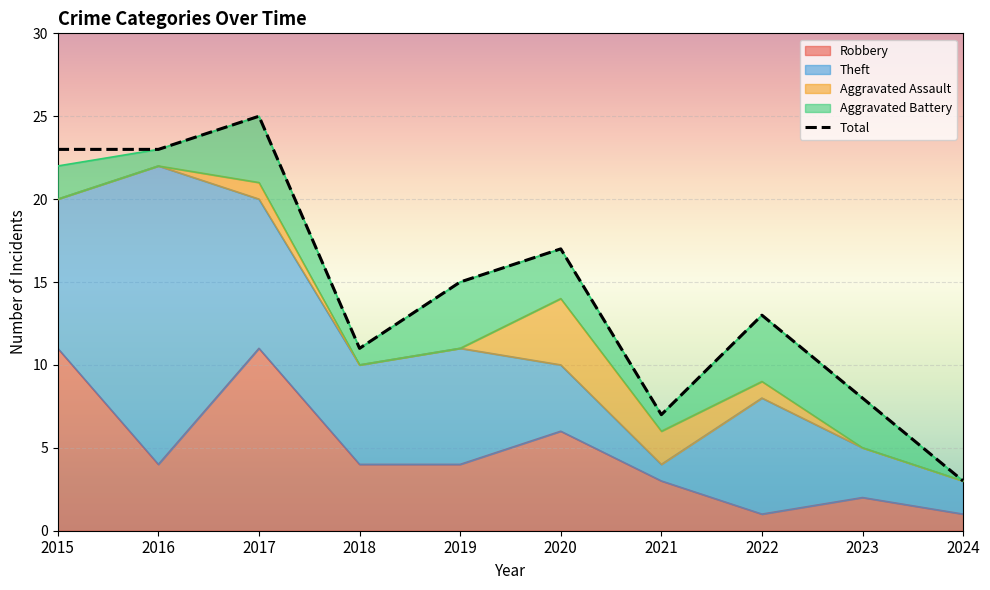

Which category has the lowest value across all series?

2024